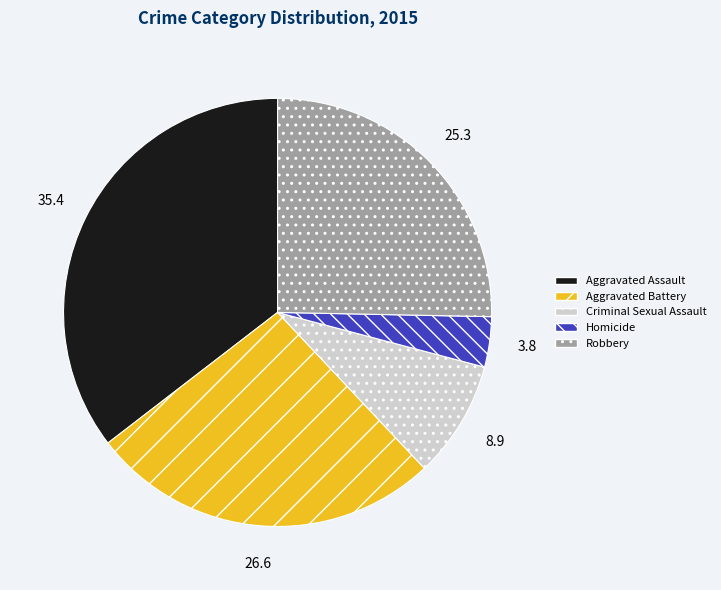

Which has a higher value, Homicide or Aggravated Assault?

Aggravated Assault